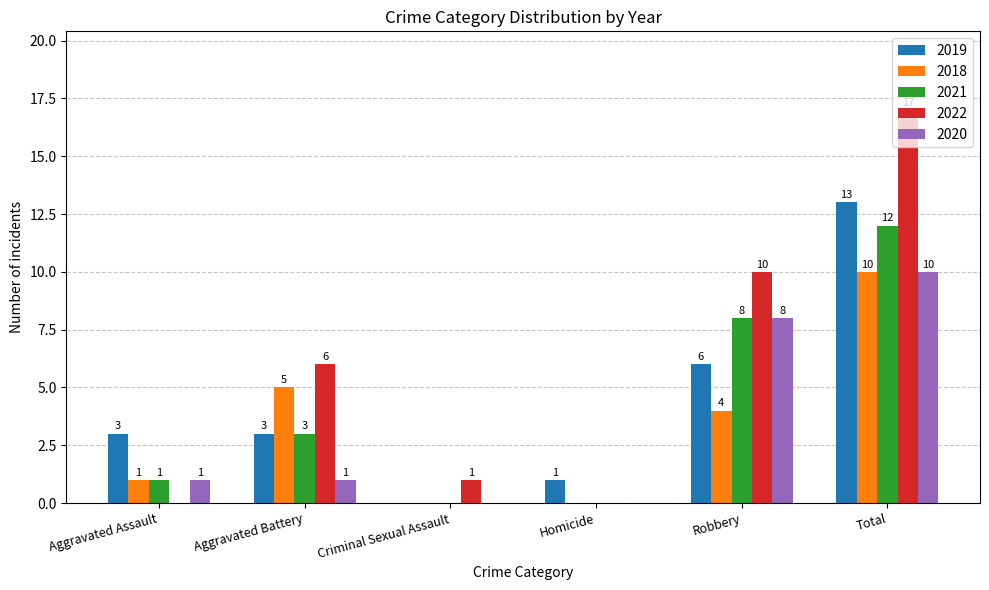

What is the maximum value for 2021?

12